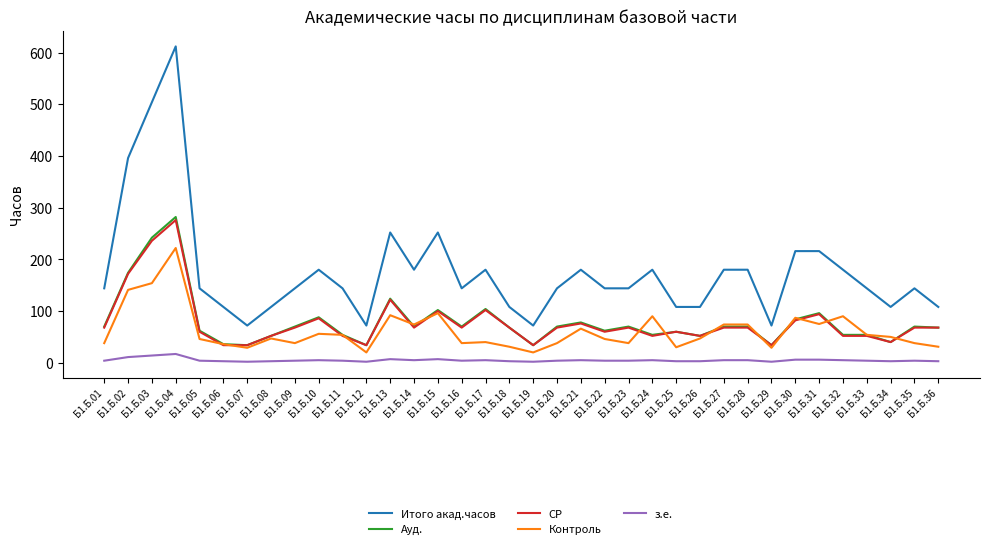

True or false: з.е. has more than 2 points higher than both neighbors.

True